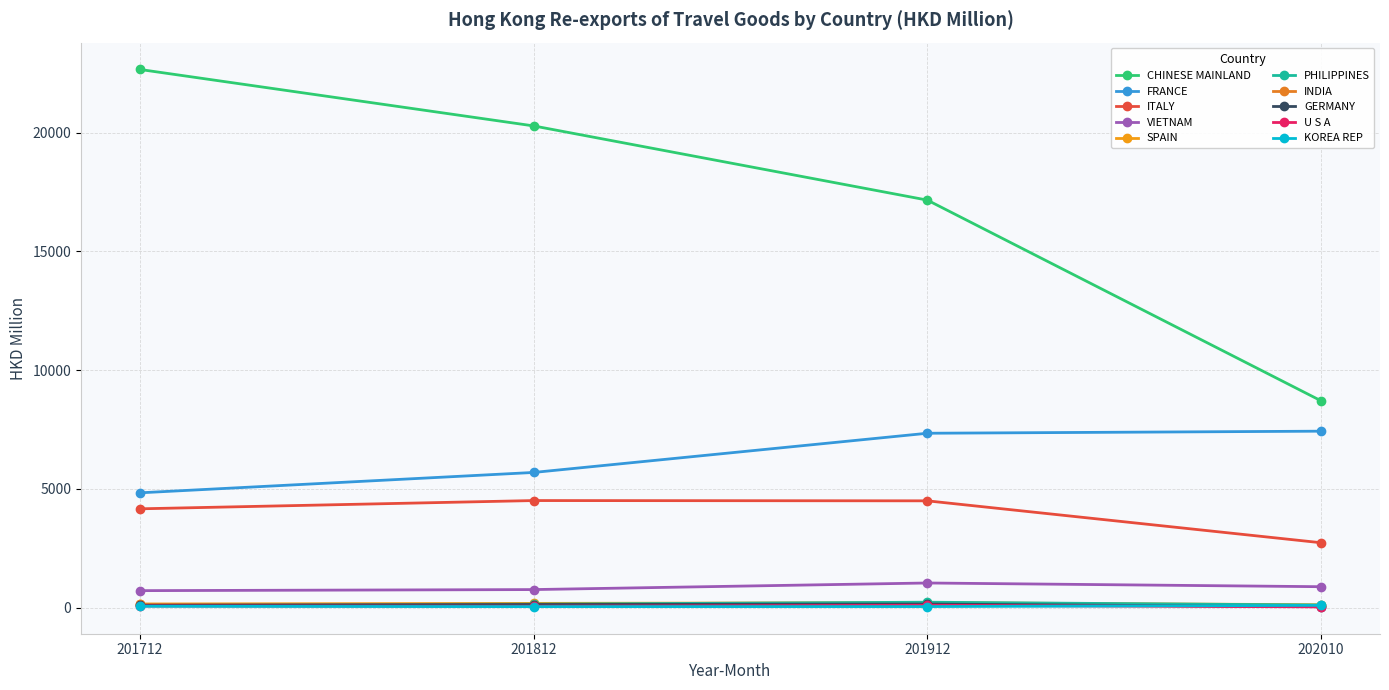

How many lines are shown in the chart?

10